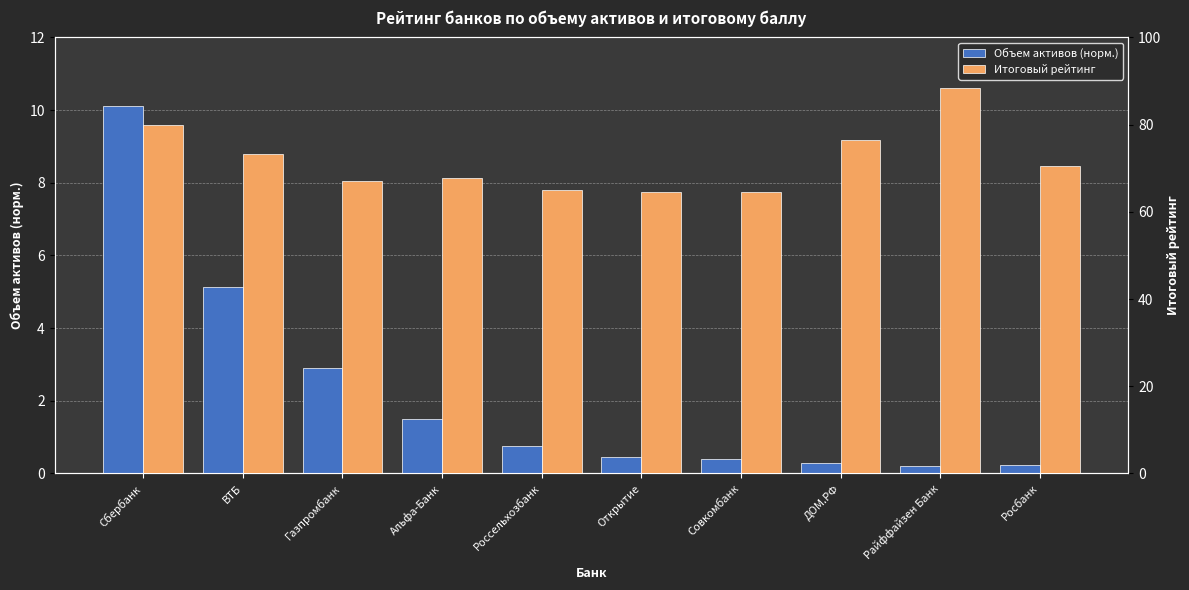

Reading left to right, list all the values displayed in this chart.

Объем активов (норм.): 10.1	5.1	2.9	1.5	0.7	0.5	0.4	0.3	0.2	0.2
Итоговый рейтинг: 80.0	73.2	67.0	67.7	64.9	64.6	64.6	76.5	88.4	70.4